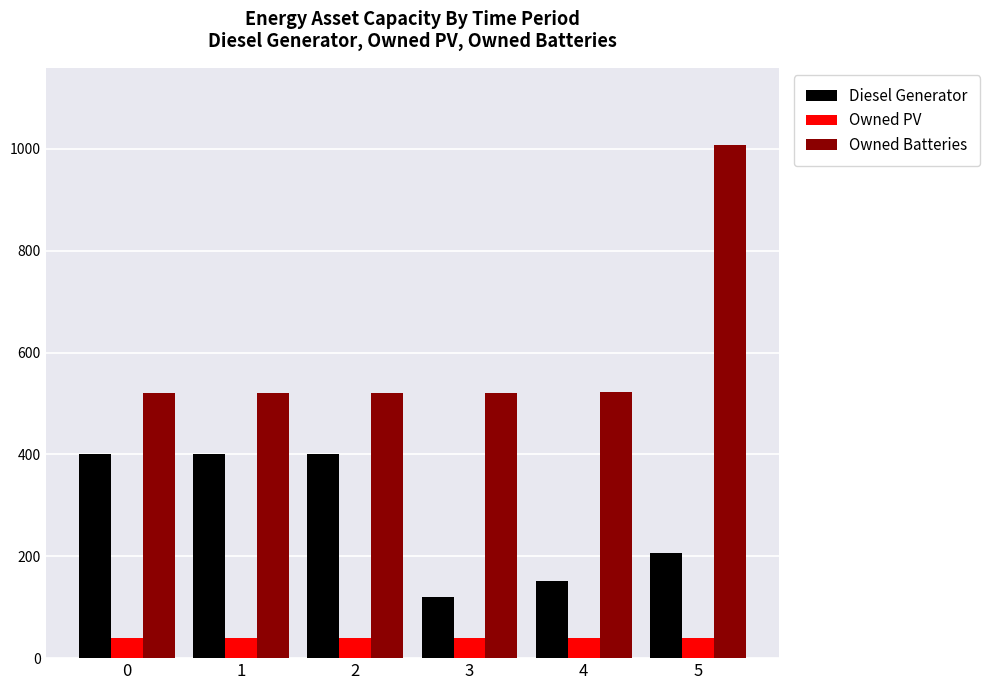

Which series has the widest spread of values?

Owned Batteries